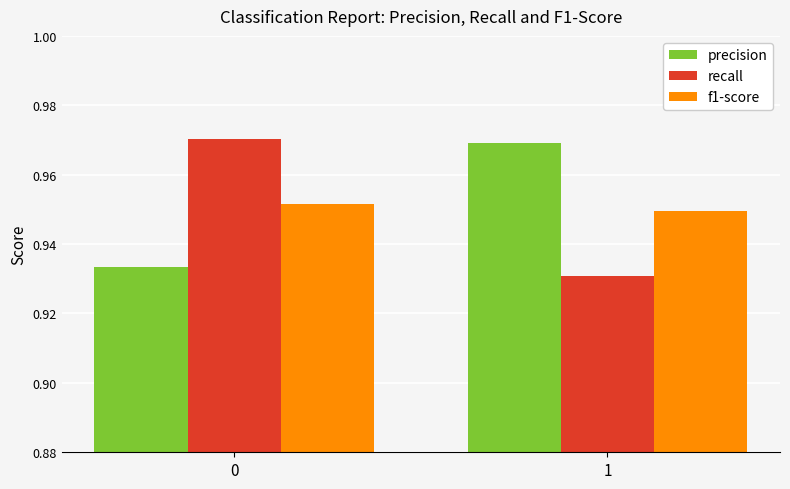

The value of recall at 0 is 1.3. True or false?

False